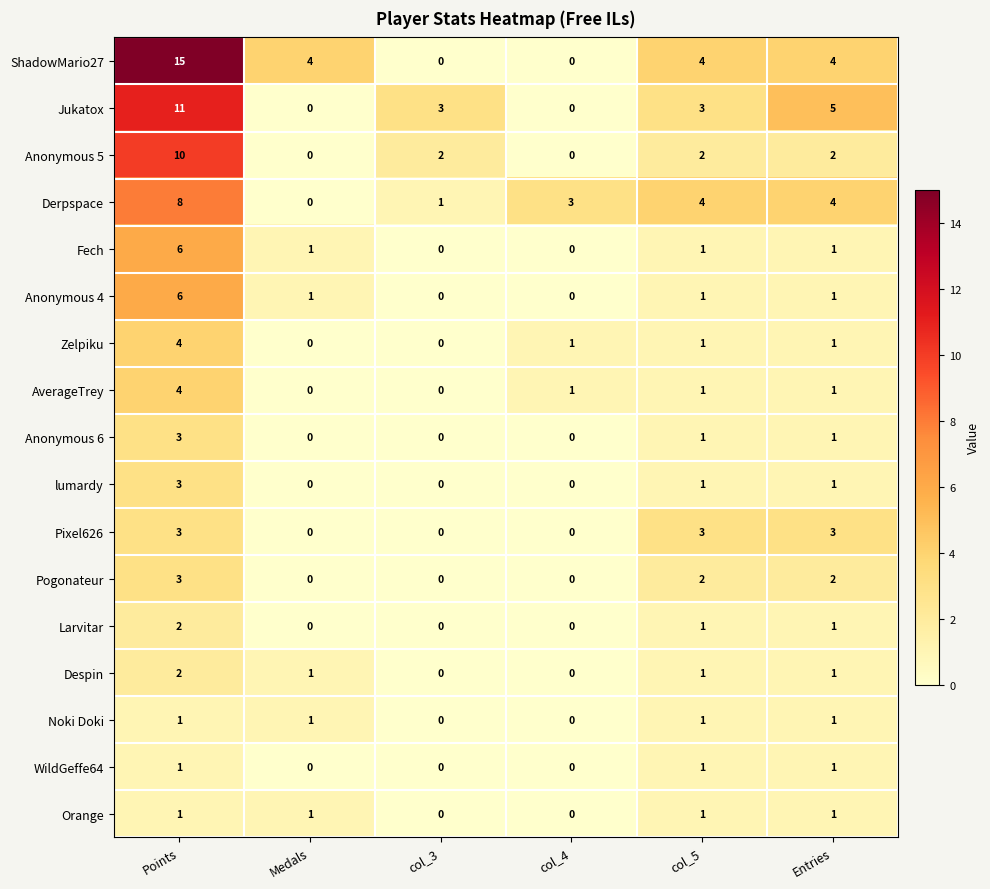

Where does the Pogonateur series first go above 2?

Points